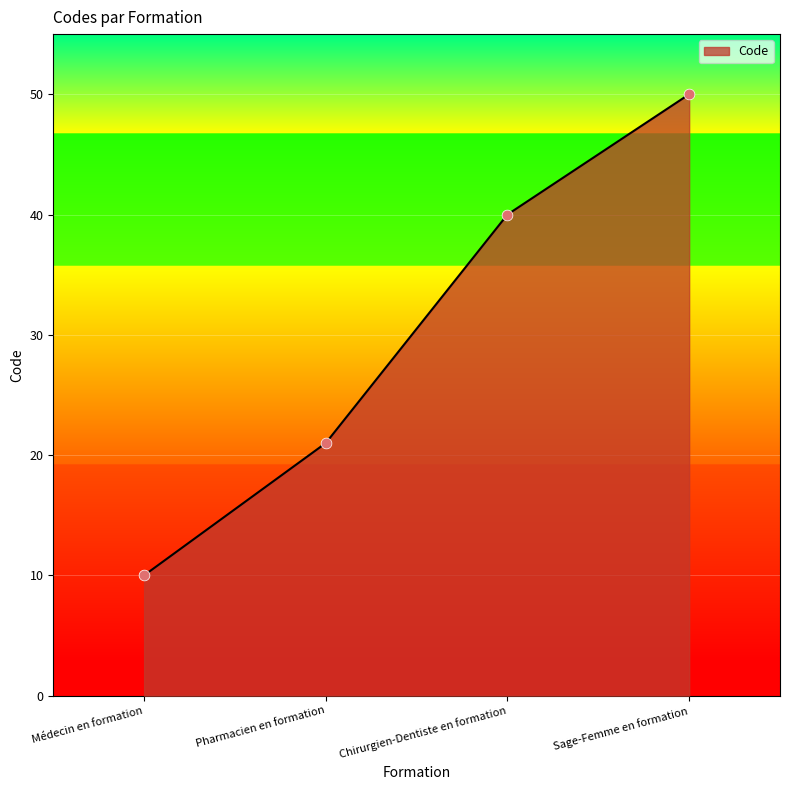

Which has a higher value, Médecin en formation or Sage-Femme en formation?

Sage-Femme en formation